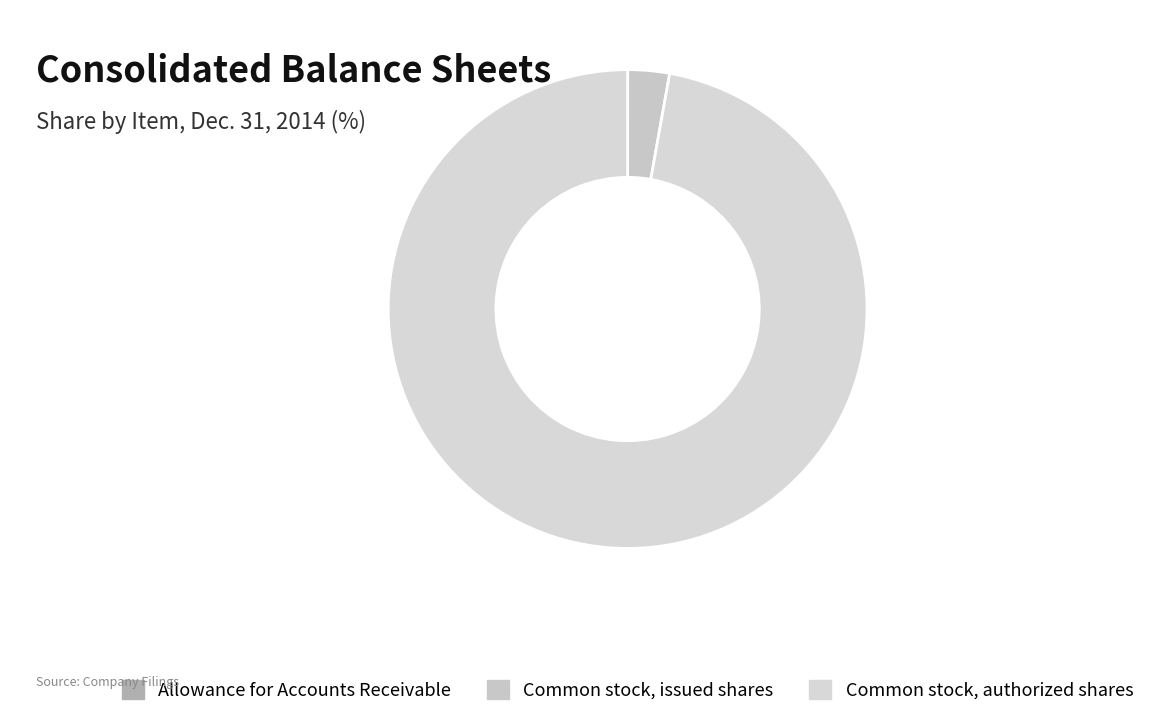

What is the smallest slice in the pie chart?

Allowance for Accounts Receivable